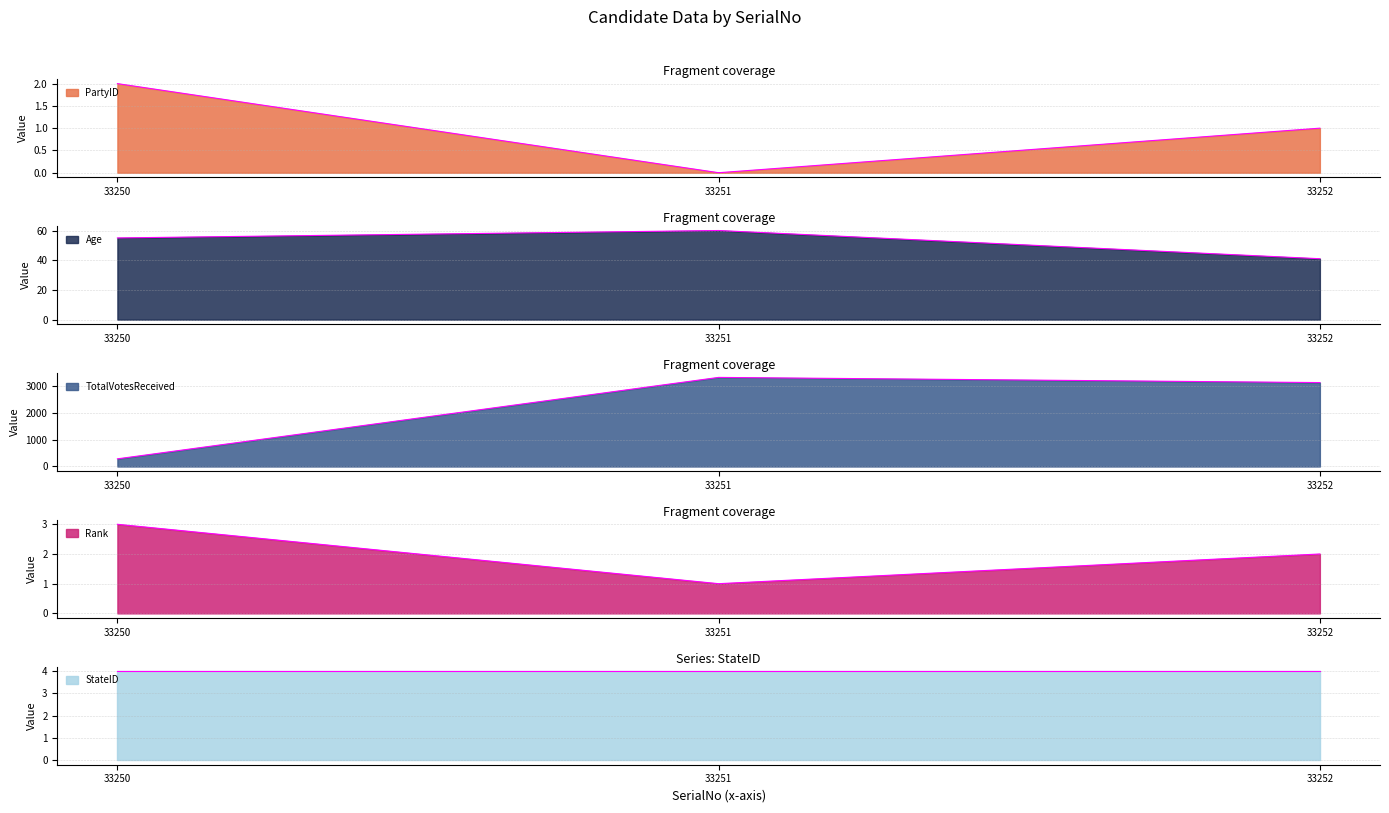

Which category has the highest value across all series?

33251